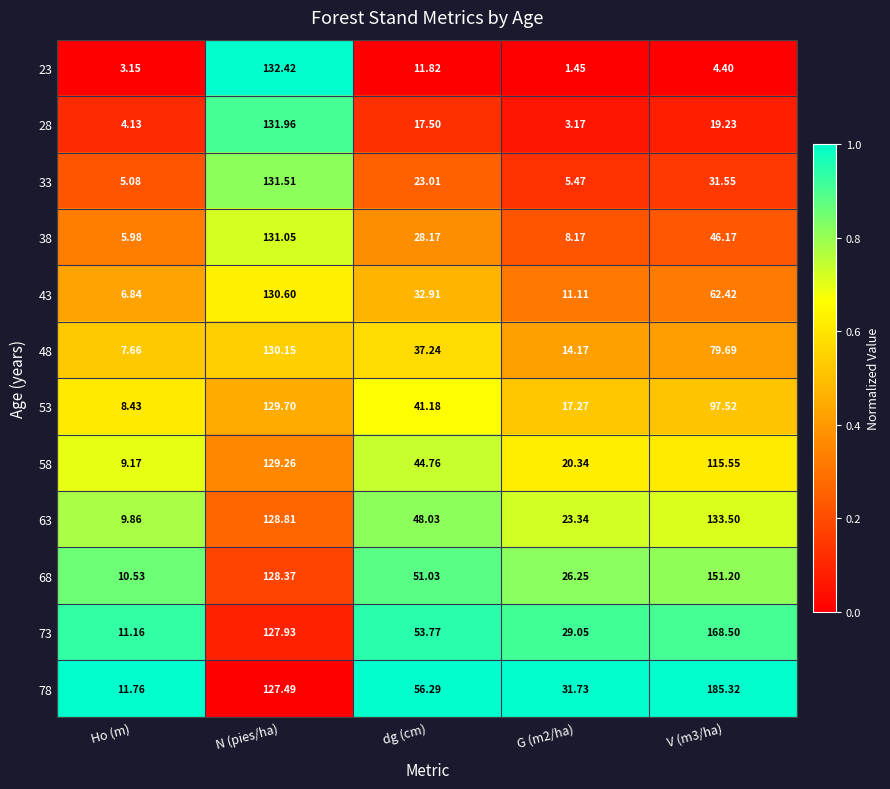

Count the number of categories in the chart.

5